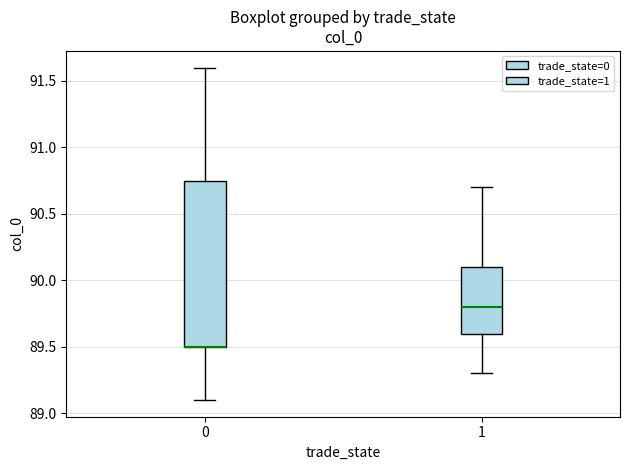

Which box is the tallest, from its lower edge to its upper edge?

0